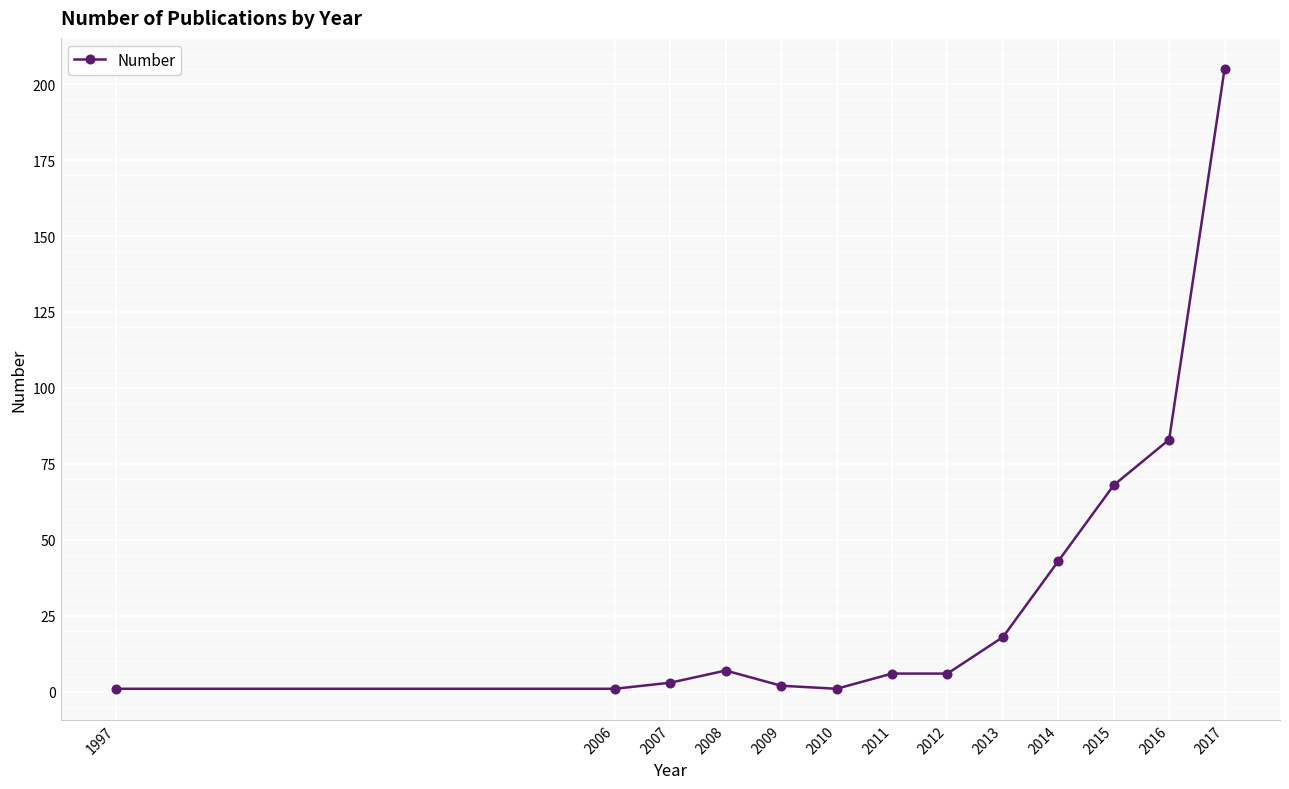

At which label does the data first exceed 6?

2008